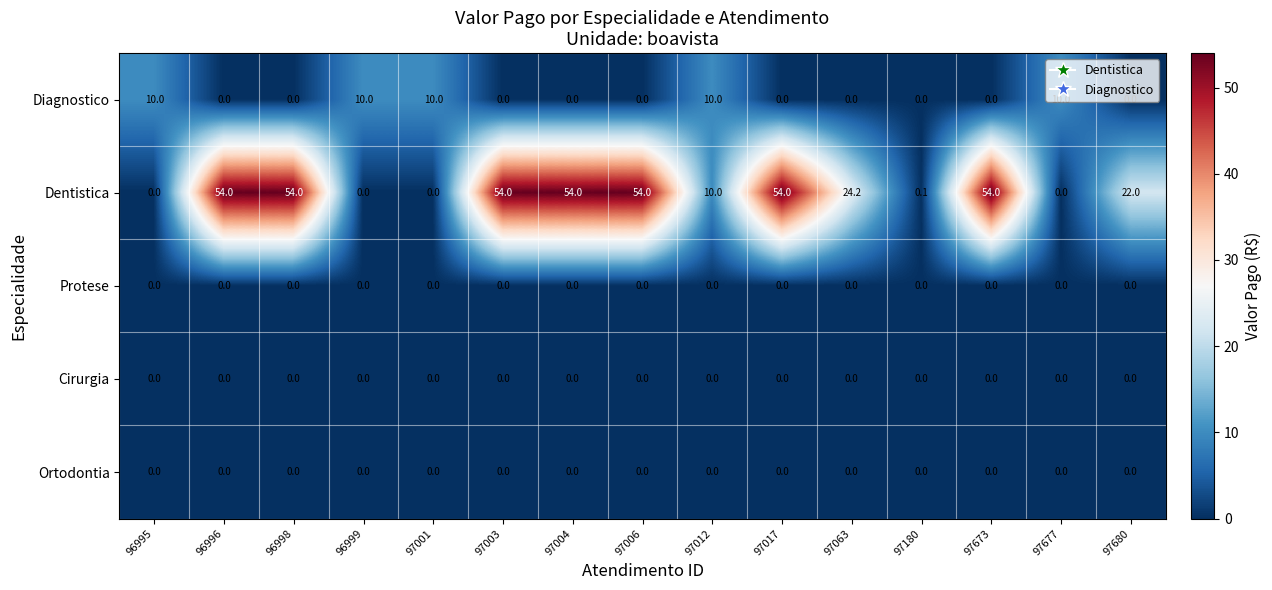

Between 96995 and 97006, which series saw the biggest shift?

Dentistica